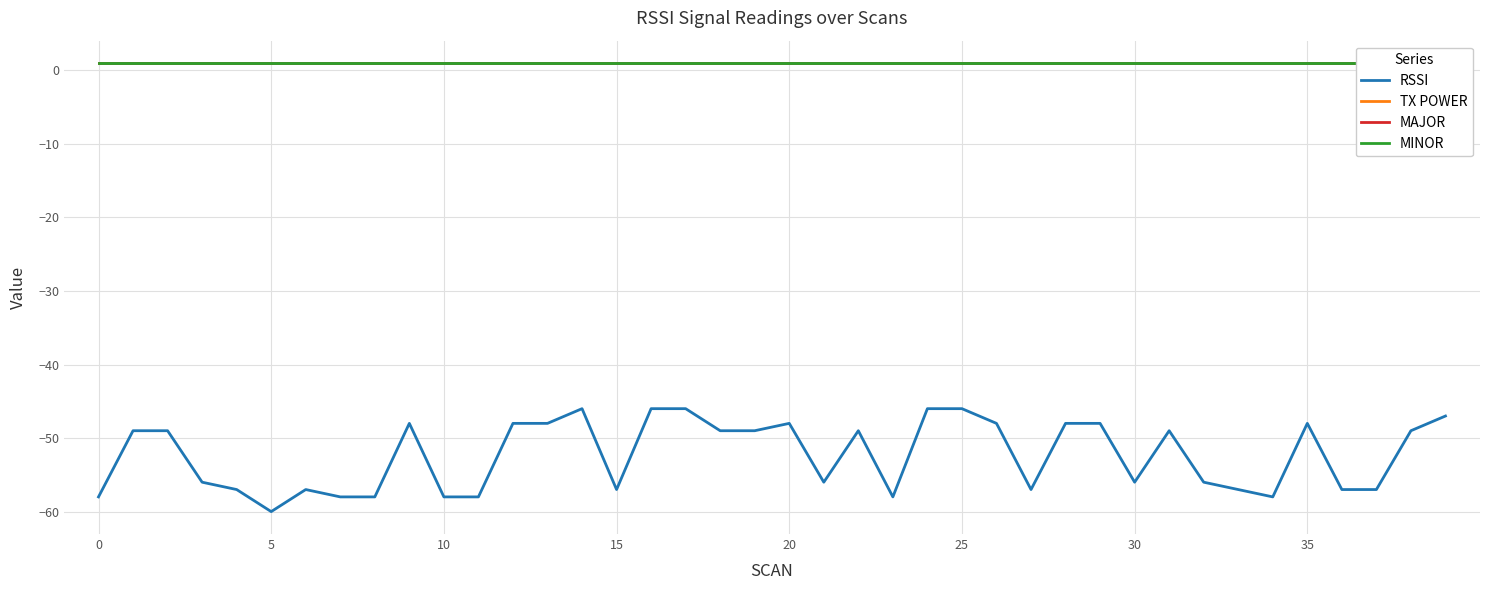

True or false: MAJOR and TX POWER cross at least once.

False